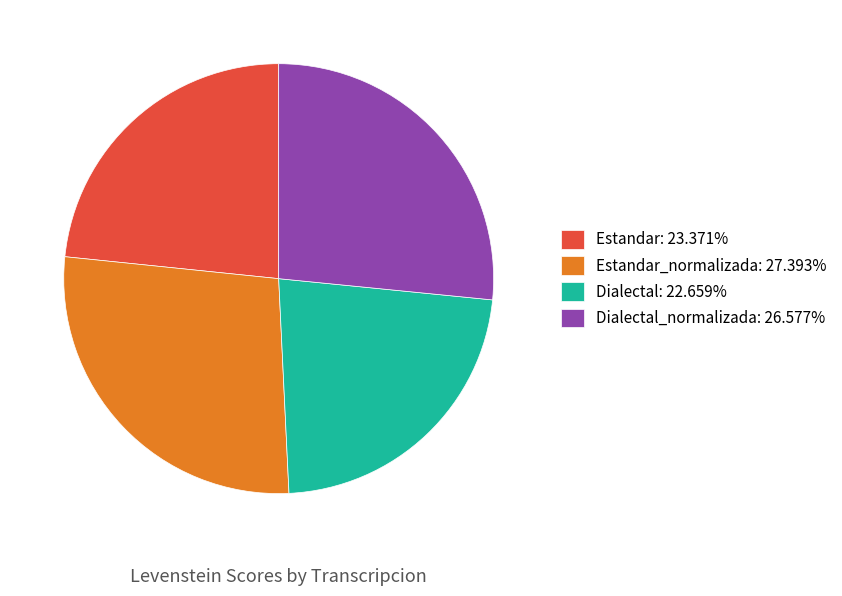

Does any single category account for the majority?

No